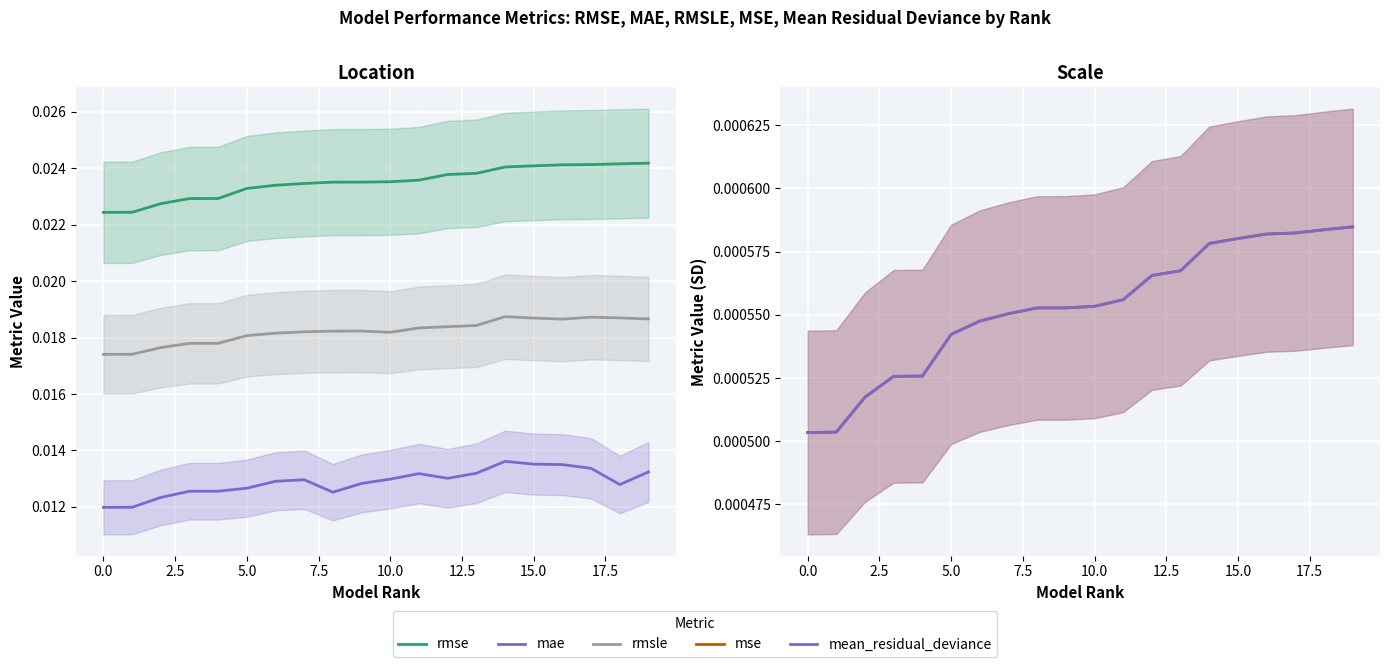

Which series has the widest spread of values?

rmse